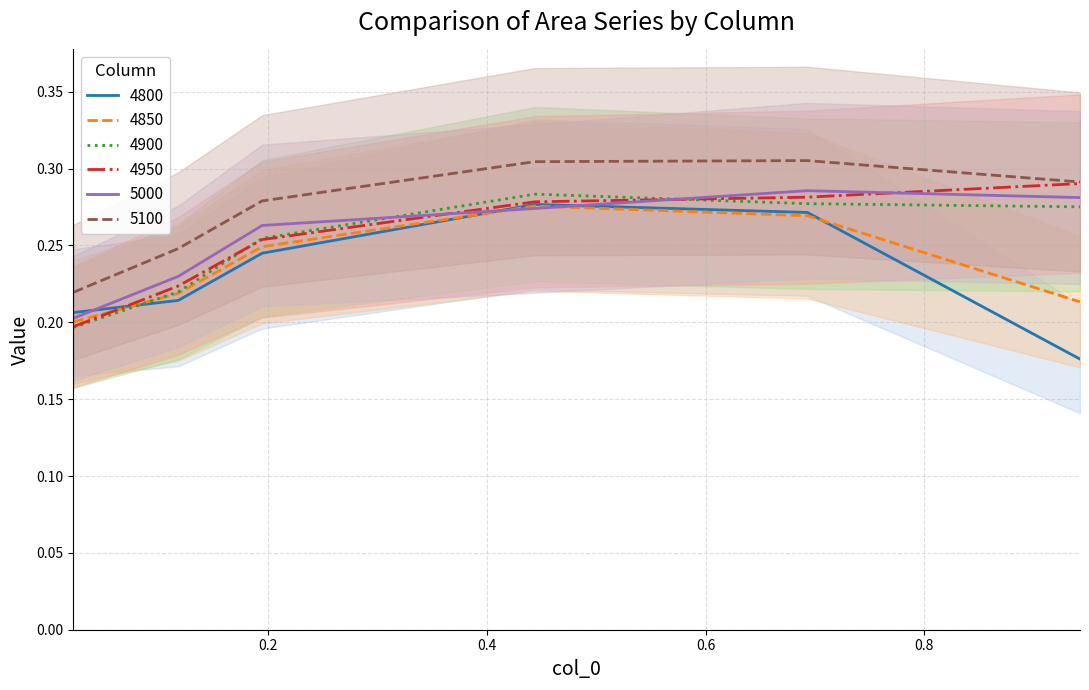

How many lines are shown in the chart?

6